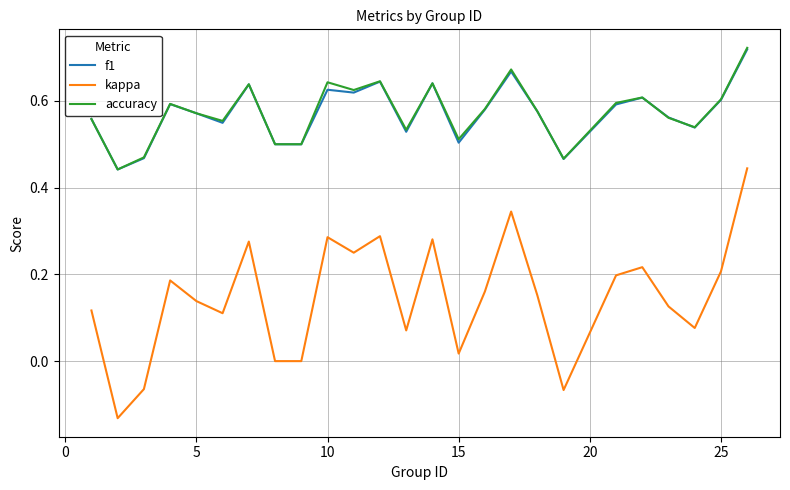

Which series has the widest spread of values?

kappa